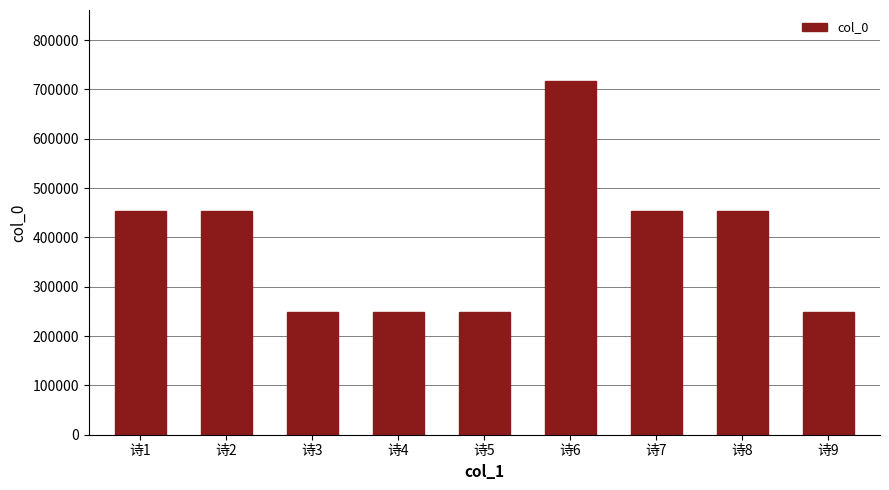

How many data points does each series have?

9